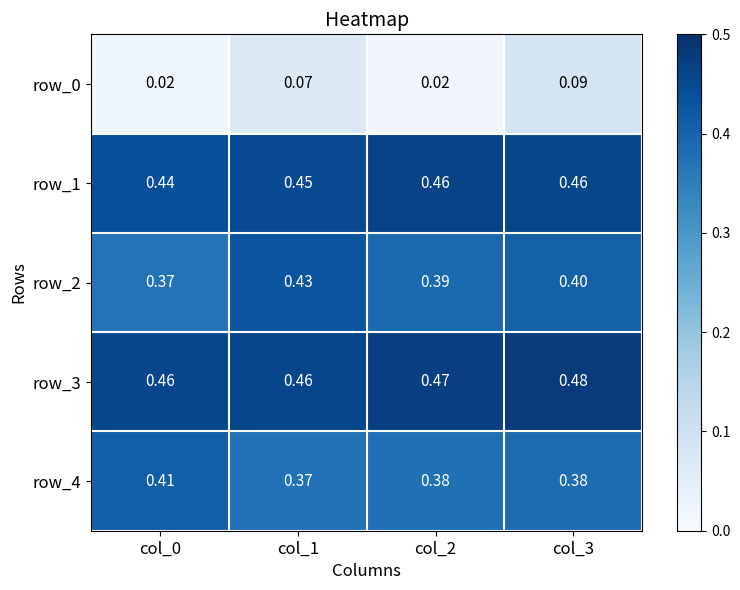

How many row_4 values are between 0 and 1?

4